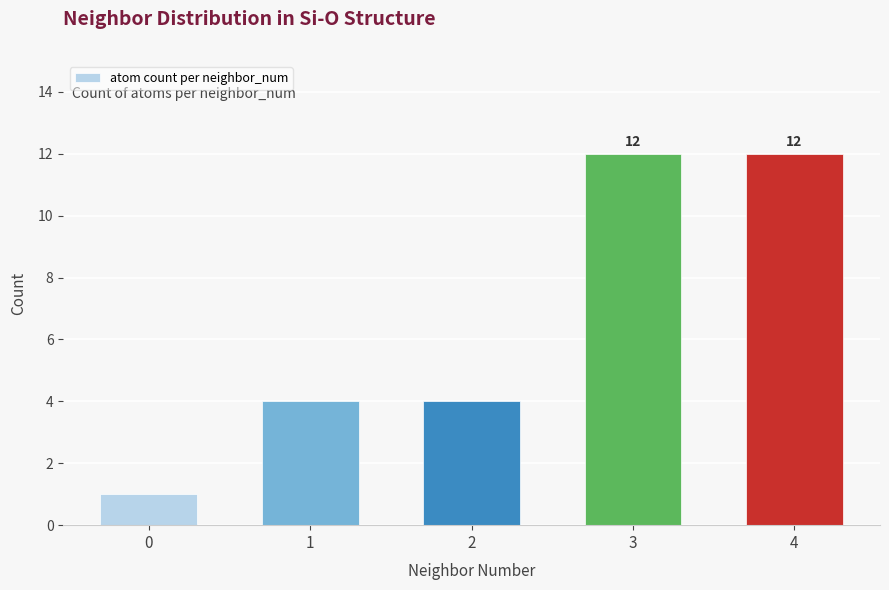

What is the sum of all values?

33